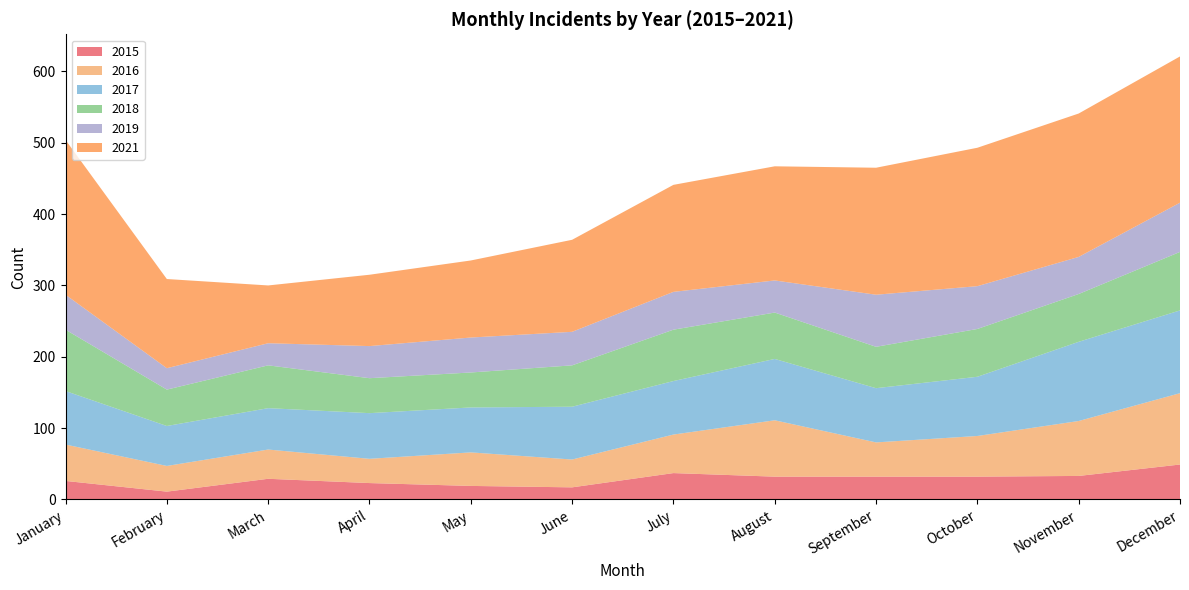

Reading right to left, extract all data points from this chart.

2015: December=49	November=33	October=32	September=32	August=32	July=37	June=17	May=19	April=23	March=29	February=11	January=26
2016: December=100	November=77	October=57	September=48	August=79	July=54	June=39	May=47	April=34	March=41	February=36	January=51
2017: December=116	November=111	October=83	September=76	August=86	July=75	June=74	May=63	April=64	March=58	February=56	January=75
2018: December=82	November=67	October=67	September=58	August=65	July=72	June=58	May=49	April=49	March=60	February=51	January=86
2019: December=69	November=52	October=60	September=73	August=45	July=53	June=47	May=49	April=45	March=31	February=30	January=49
2021: December=205	November=201	October=194	September=178	August=160	July=150	June=129	May=108	April=100	March=81	February=125	January=217